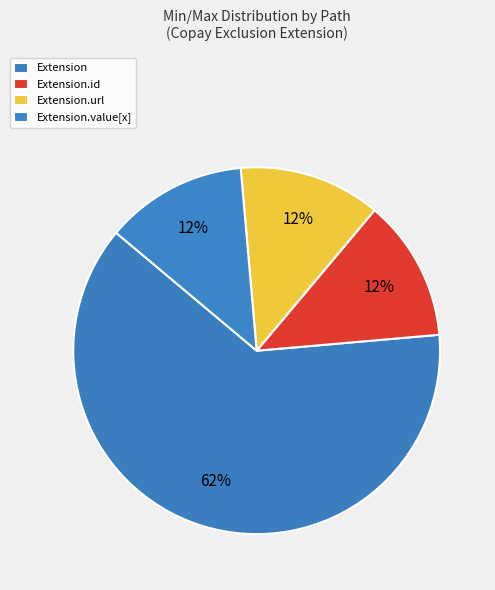

Count the number of slices in the pie.

4